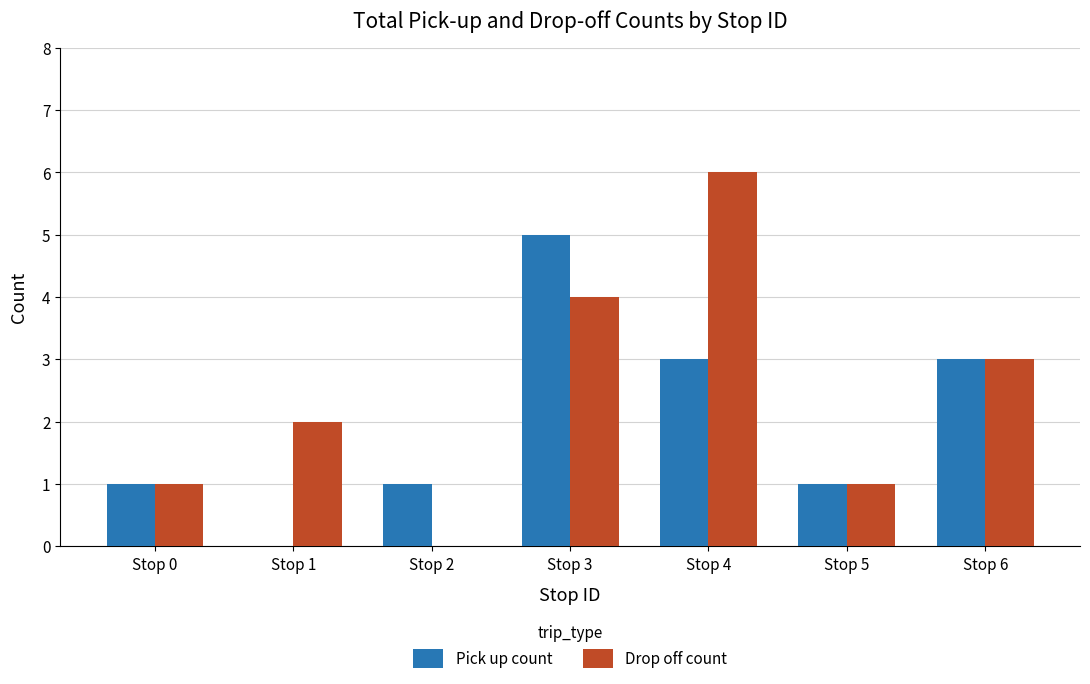

Is it true that Drop off count equals 4 at Stop 1?

False